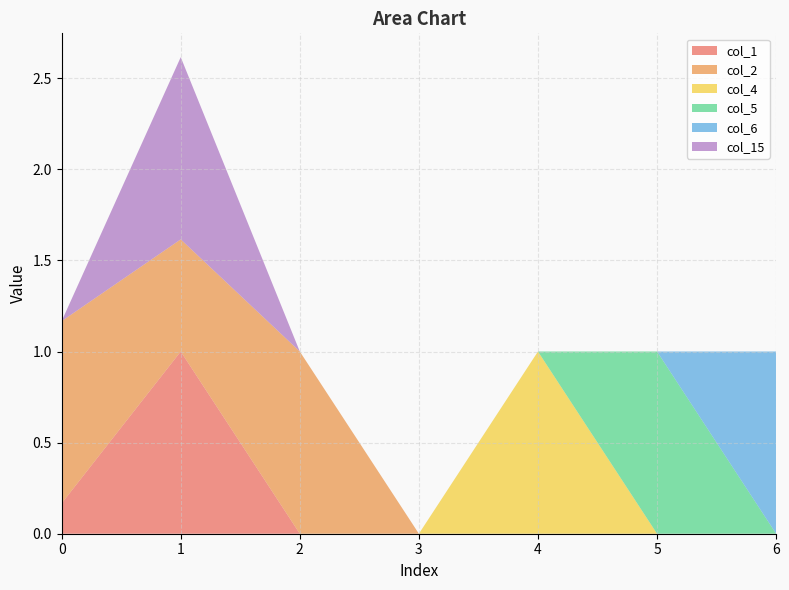

What is the total value across all series at 6?

1.0